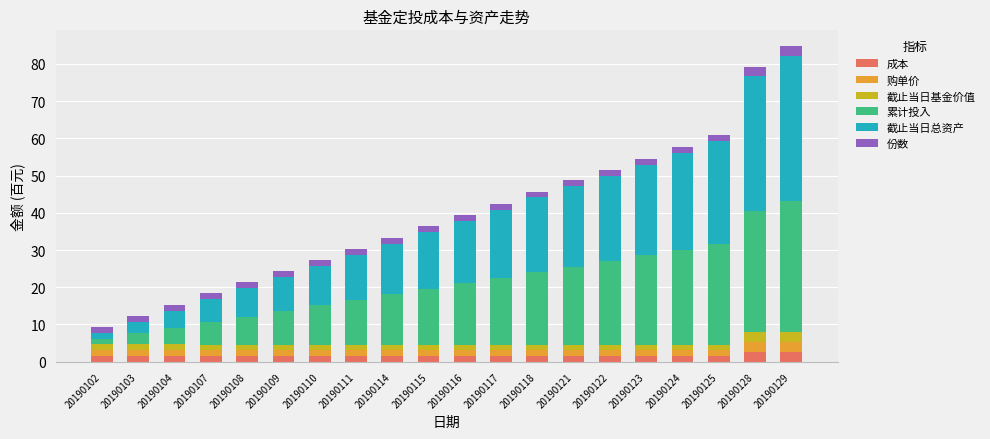

At which category is the sum across all series the highest?

20190129